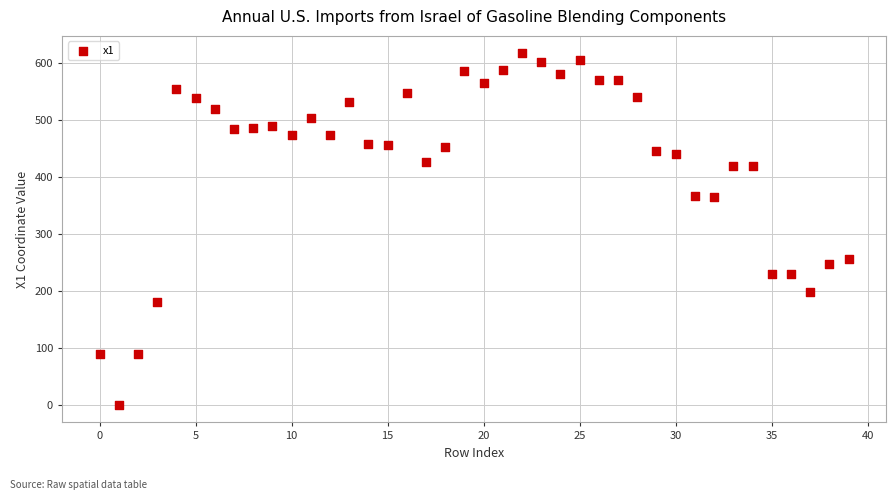

What is the range of Y values (max minus min)?

616.6